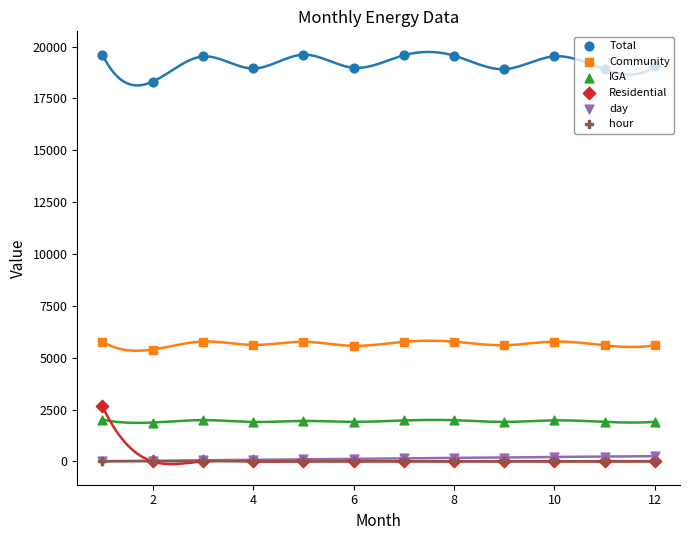

Which series has the largest Y range (max minus min)?

Residential